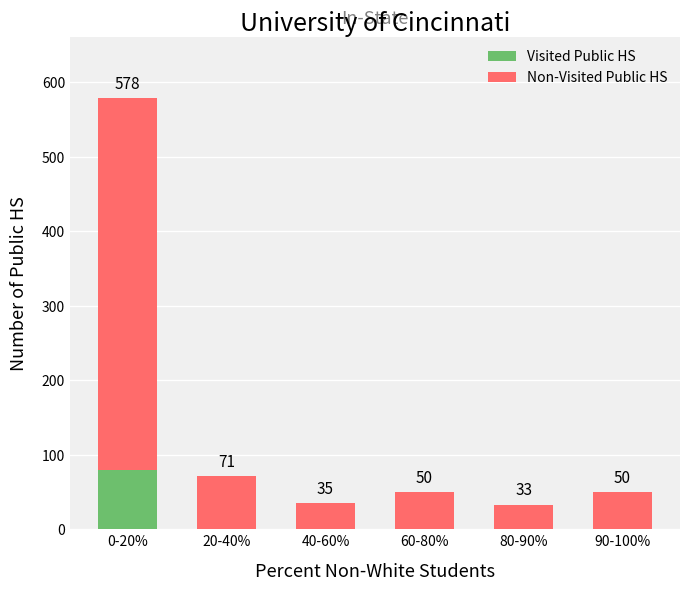

Between 0-20% and 90-100%, which is larger?

0-20%